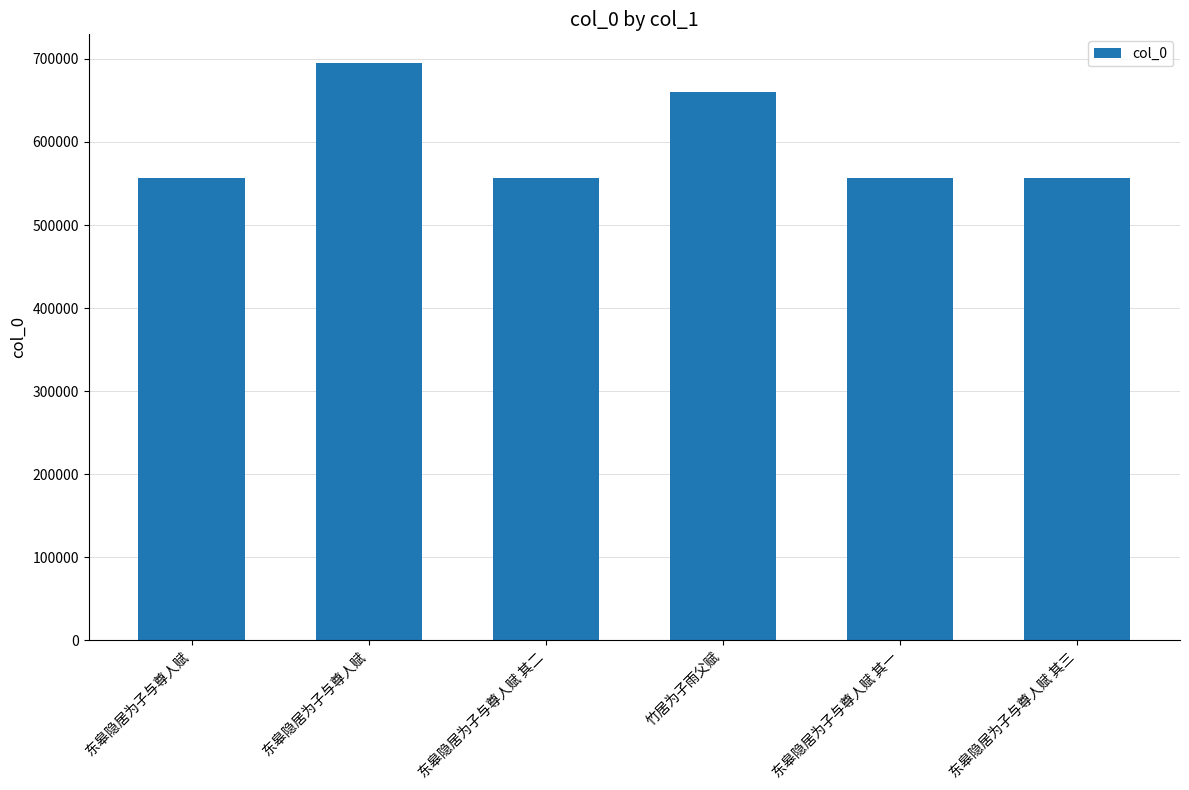

How many data points does each series have?

6